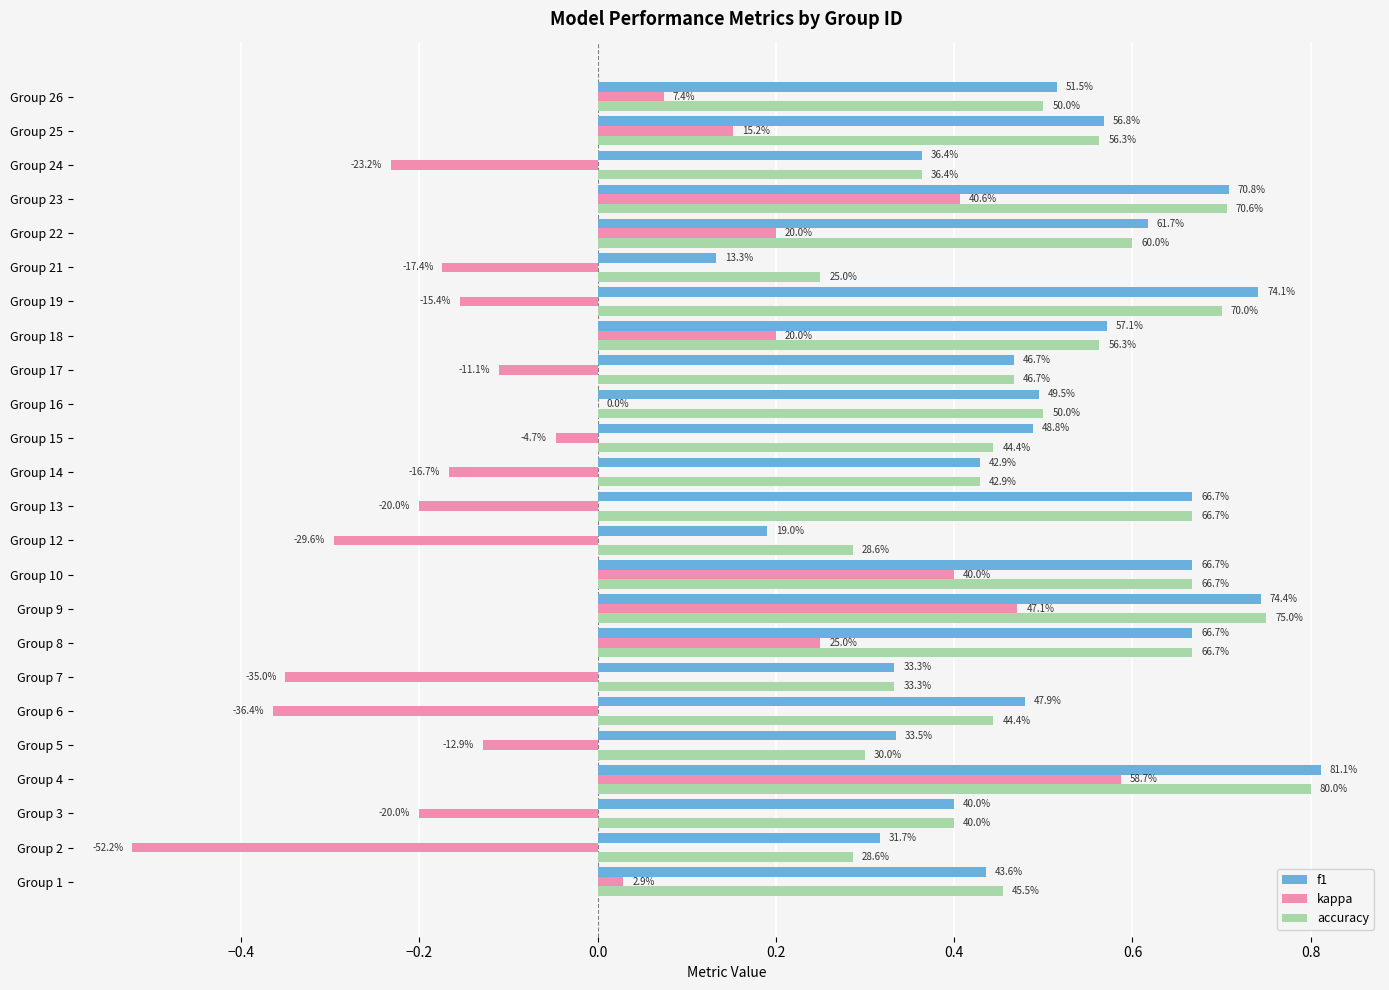

What are all the series names shown in the legend?

f1, kappa, accuracy